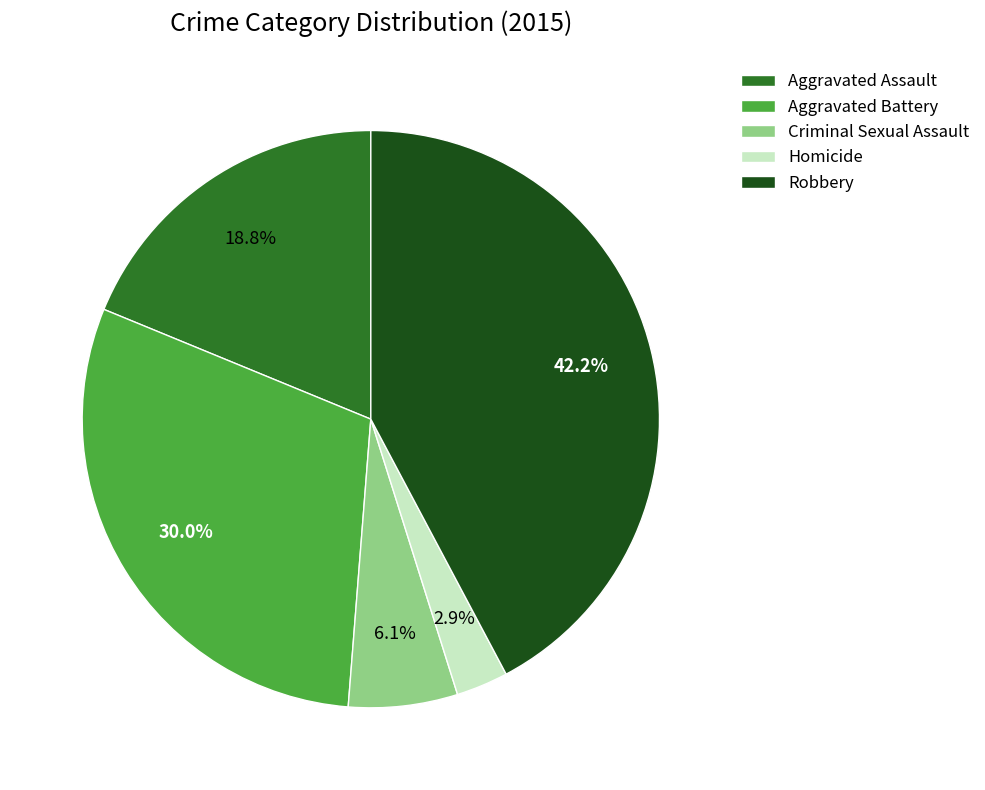

What portion of the pie excludes Aggravated Battery?

70.0%